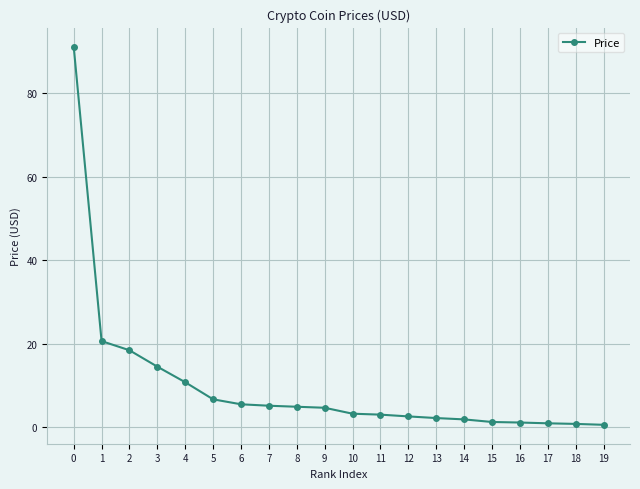

What is the change in value from 11 to 12?

-0.4